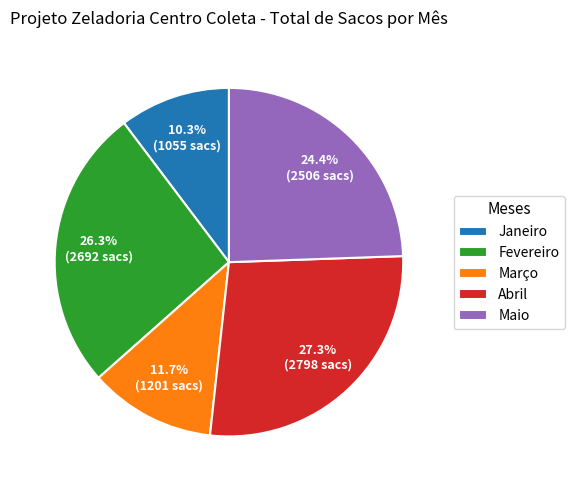

To the nearest percent, what is the average slice percentage?

20%